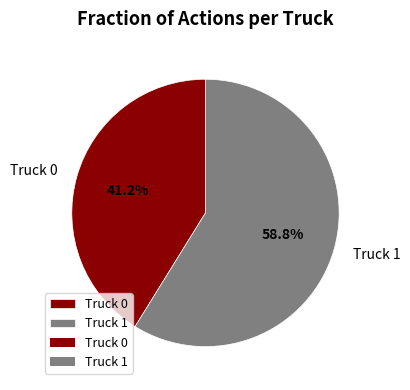

What is the ratio of the value at Truck 0 to the value at Truck 1?

0.7